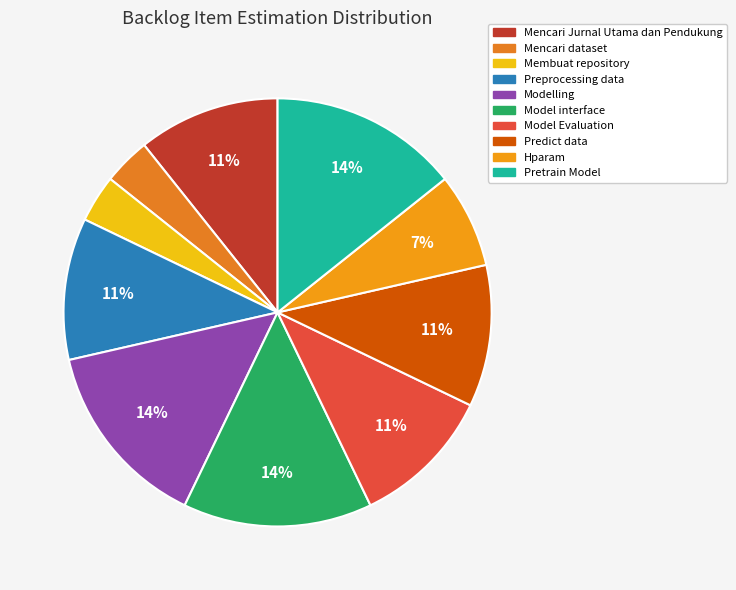

The Mencari dataset slice represents 4% of the pie. True or false?

True